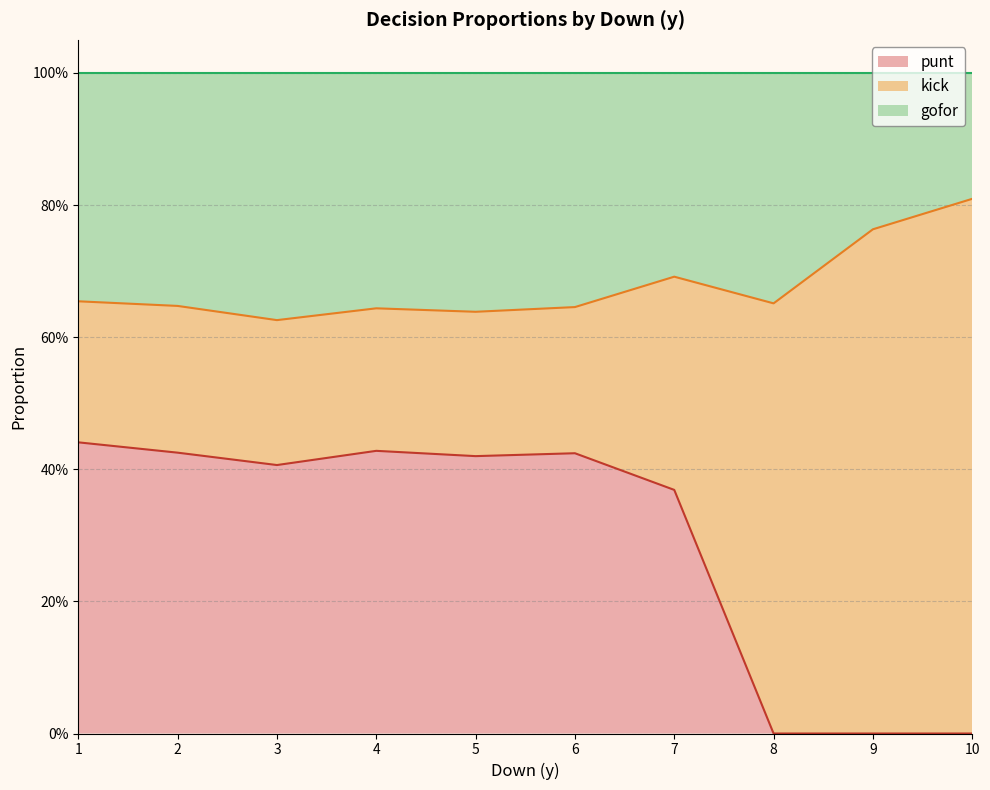

What is the highest value of the gofor series?

0.4